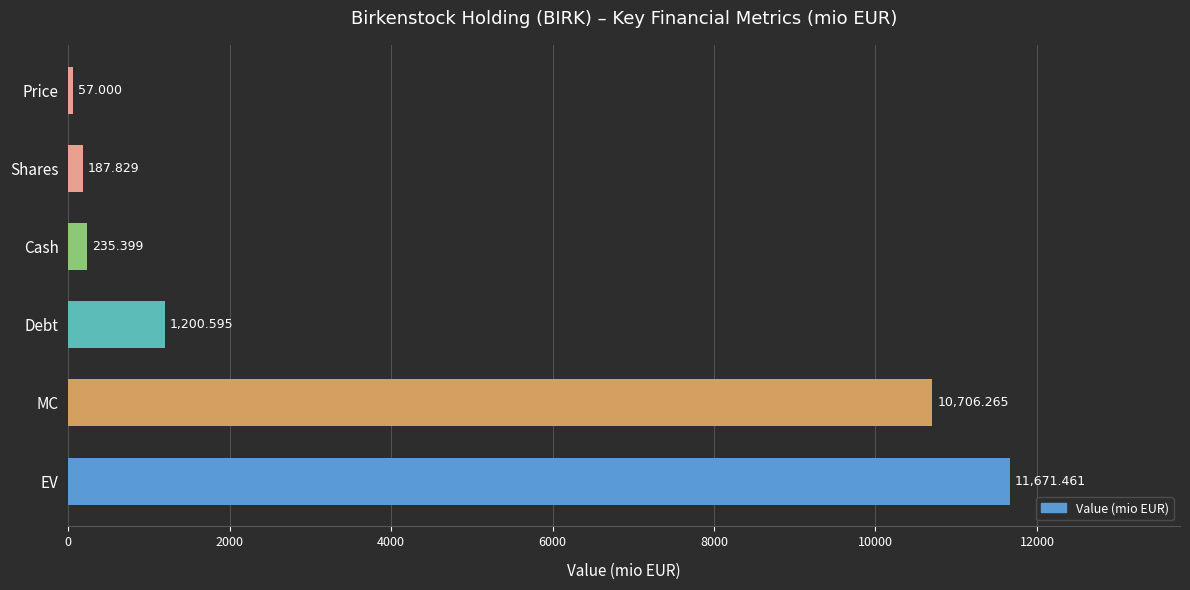

List the labels in order of value, largest first.

EV, MC, Debt, Cash, Shares, Price